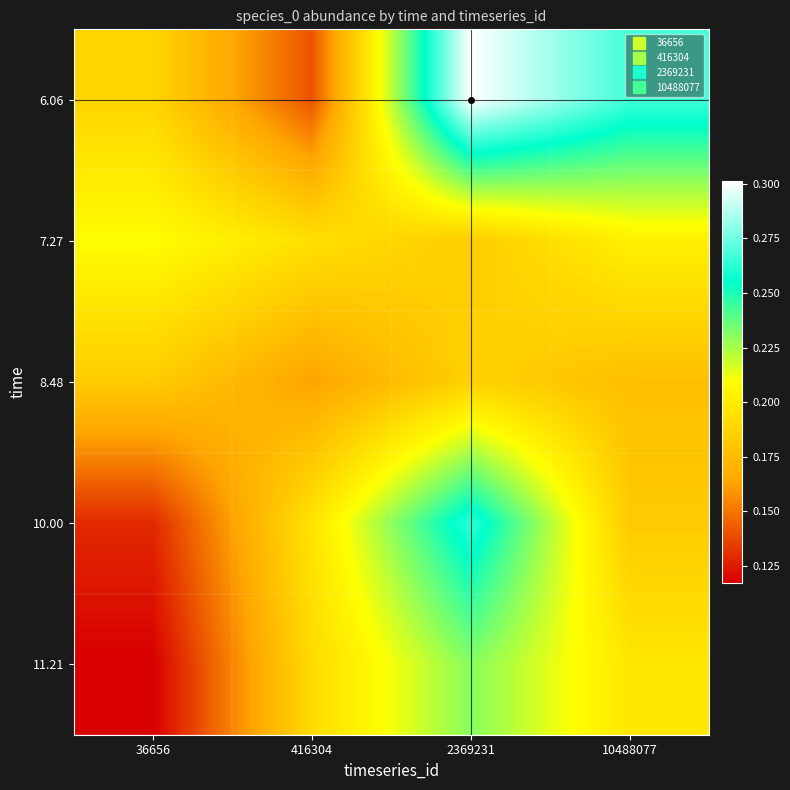

At how many categories does at least one series exceed 0?

4